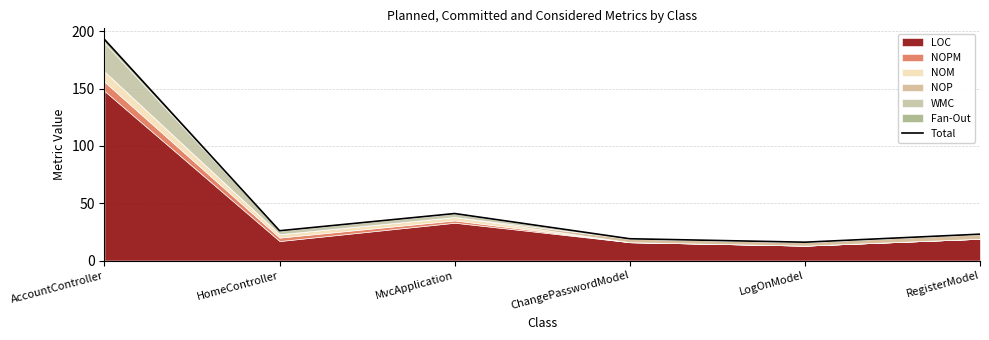

Does the chart have visible grid lines?

Yes